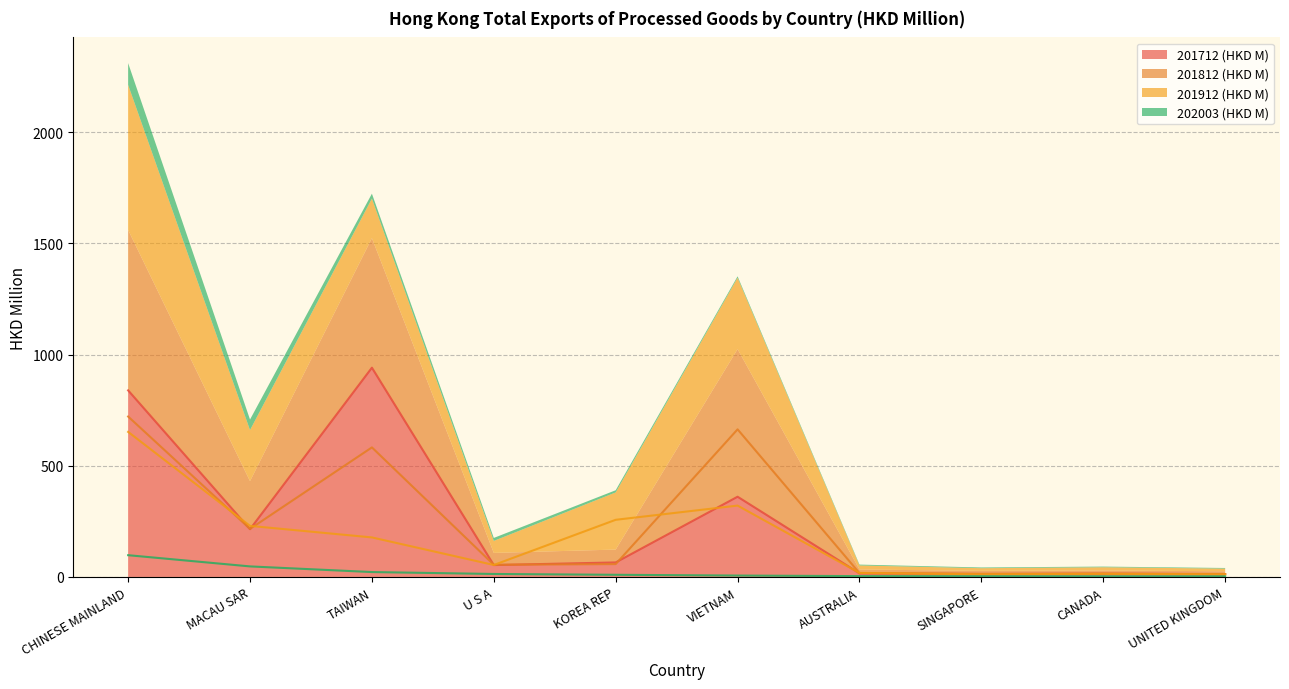

Is it true that 201912 (HKD M) equals 134.8 at VIETNAM?

False